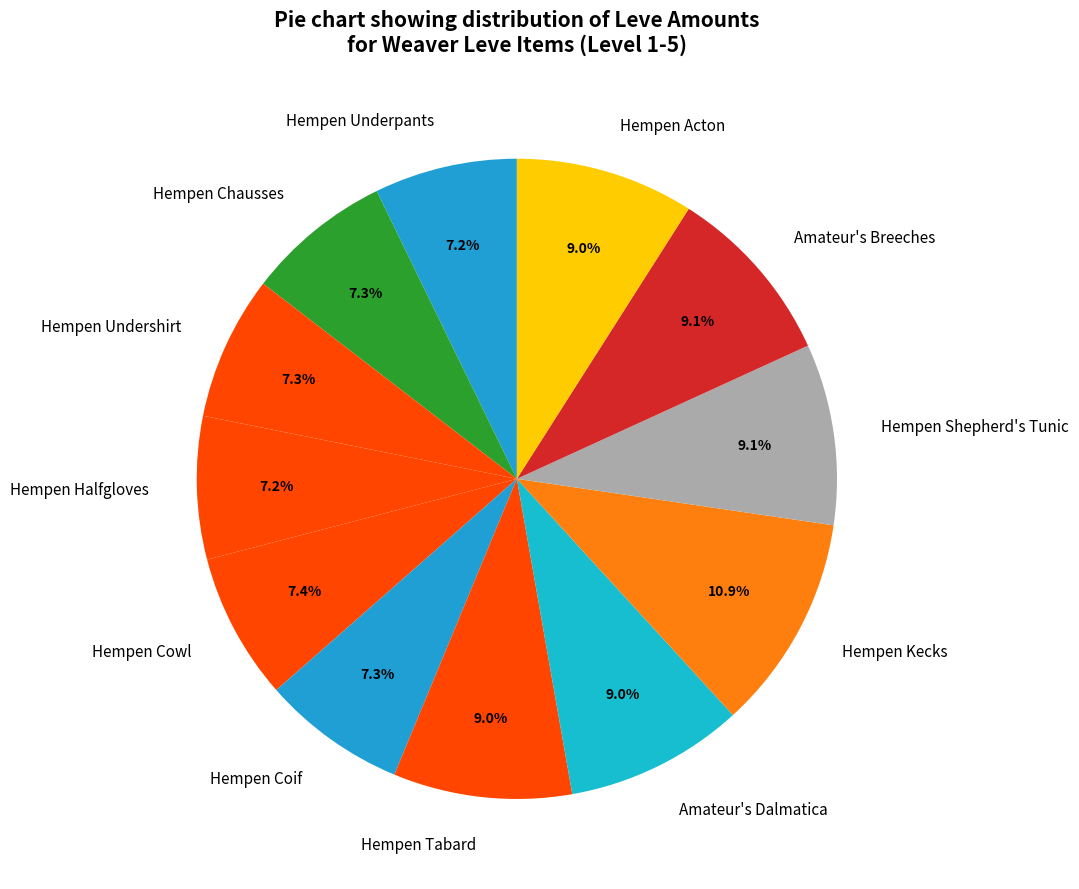

Count the number of slices in the pie.

12